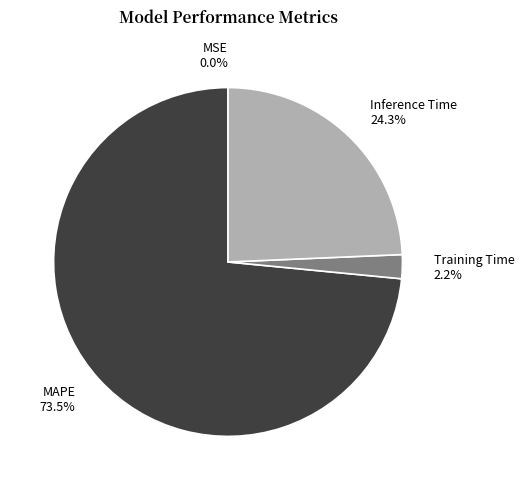

How much of the chart is everything except Training Time?

97.8%